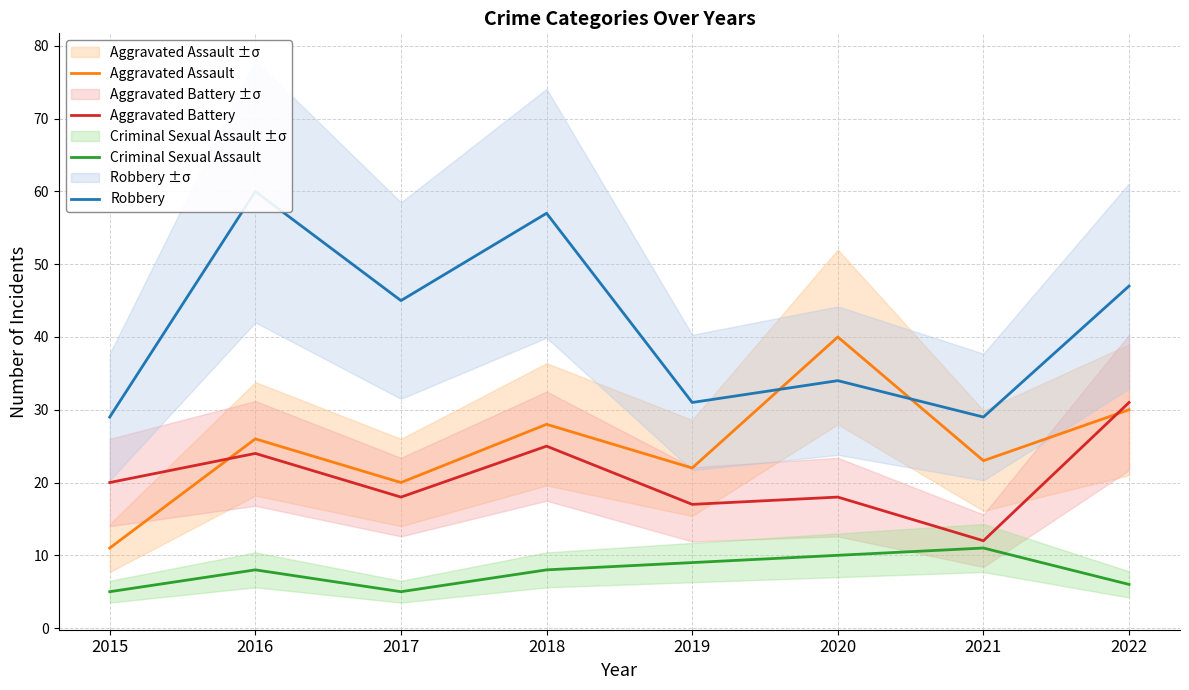

True or false: Aggravated Battery and Criminal Sexual Assault cross at least once.

False